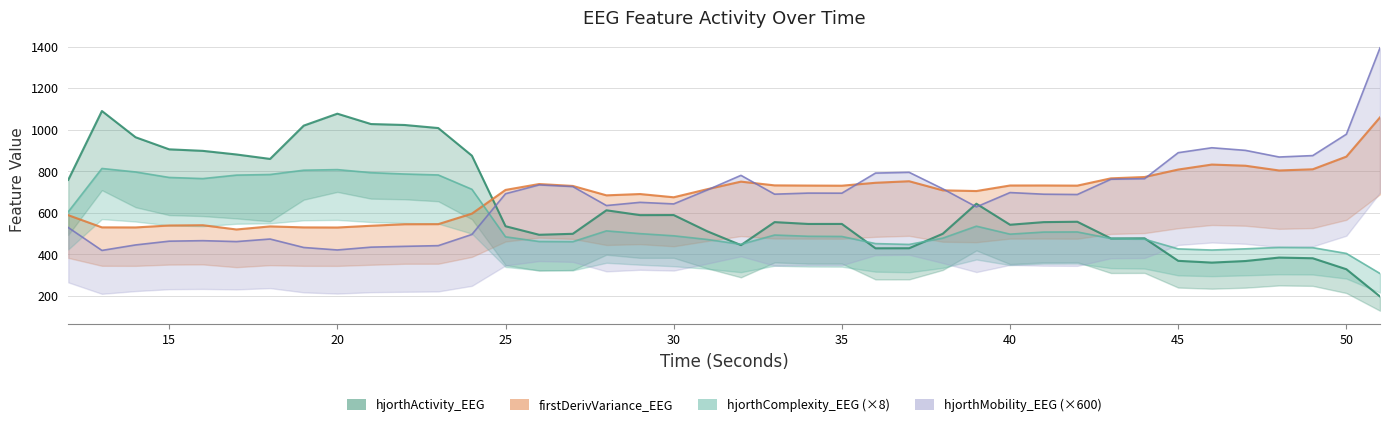

What is the average value of the hjorthMobility_EEG series?

672.5